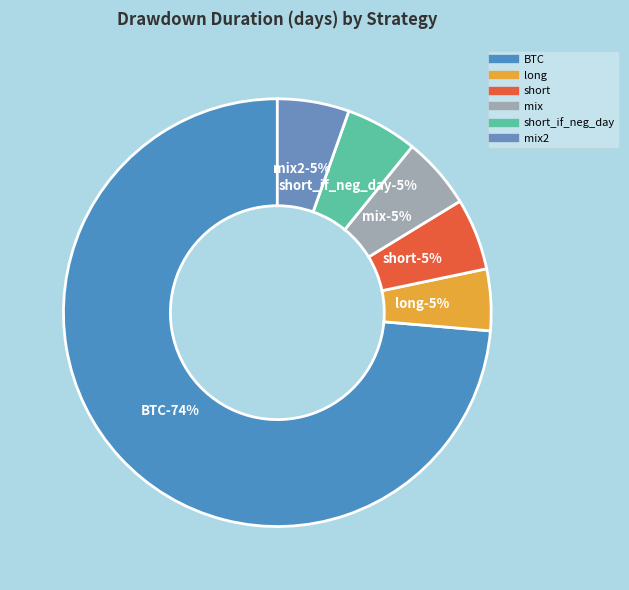

Is there a majority slice in this chart?

Yes